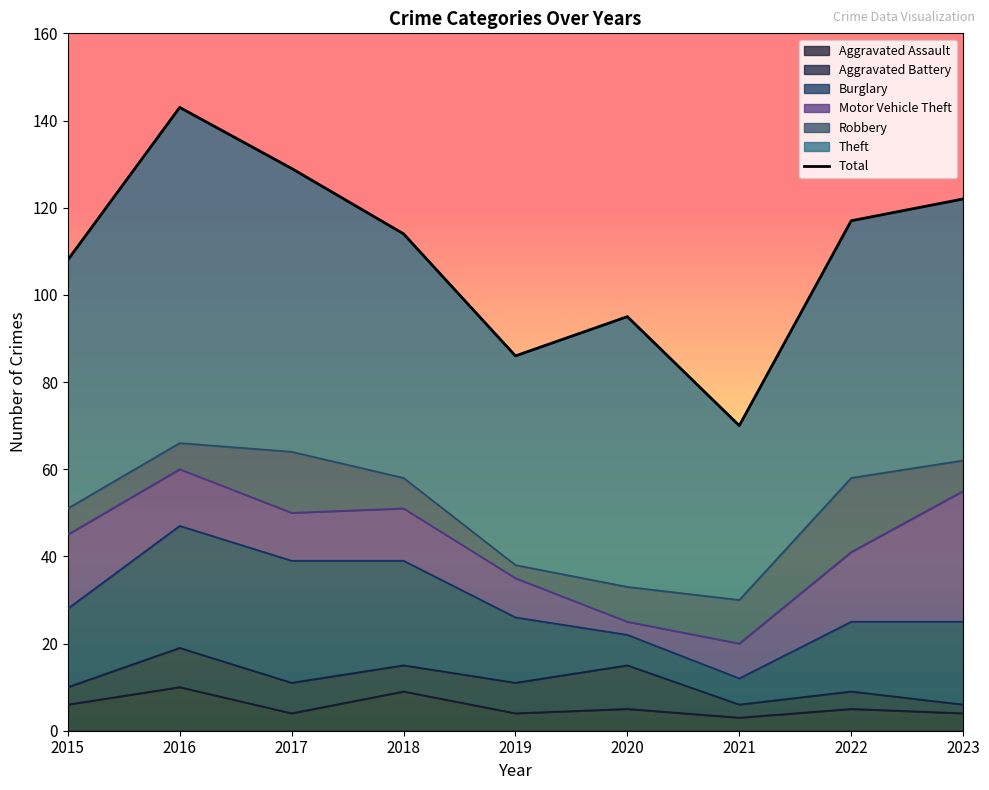

What is the value of the Robbery point at the 1st from the left?

6